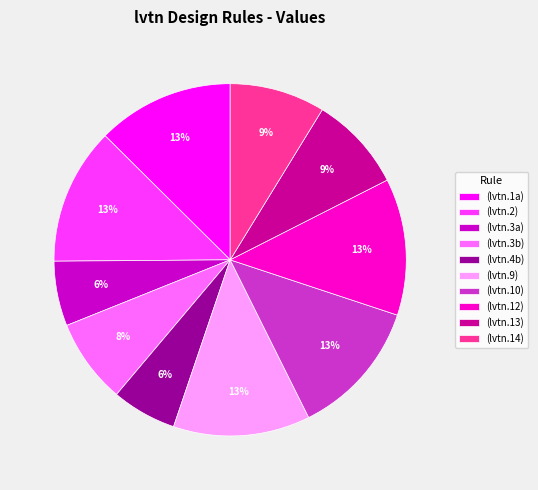

The (lvtn.4b) slice represents 1% of the pie. True or false?

False